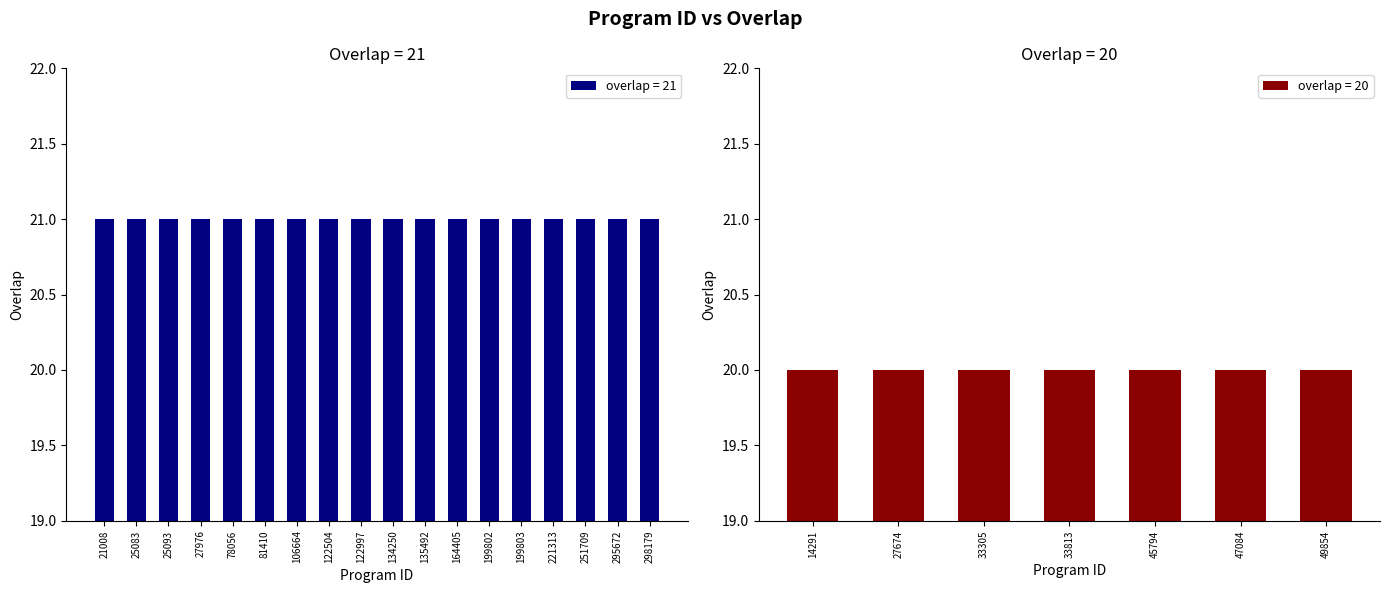

Reading left to right, transcribe all the data shown in this chart.

21008=21	25083=21	25093=21	27976=21	78056=21	81410=21	106664=21	122504=21	122997=21	134250=21	135492=21	164405=21	199802=21	199803=21	221313=21	251709=21	295672=21	298179=21	14291=20	27674=20	33305=20	33813=20	45794=20	47084=20	49854=20